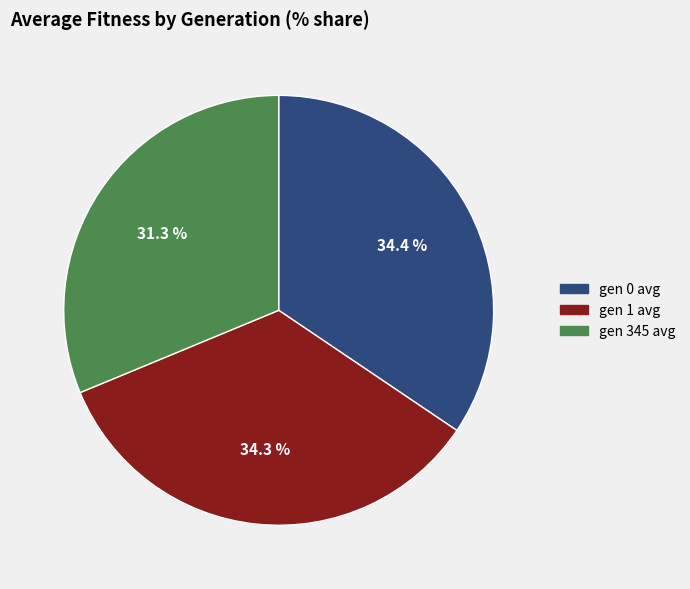

Do gen 345 avg and gen 0 avg together represent more than half of the pie?

Yes